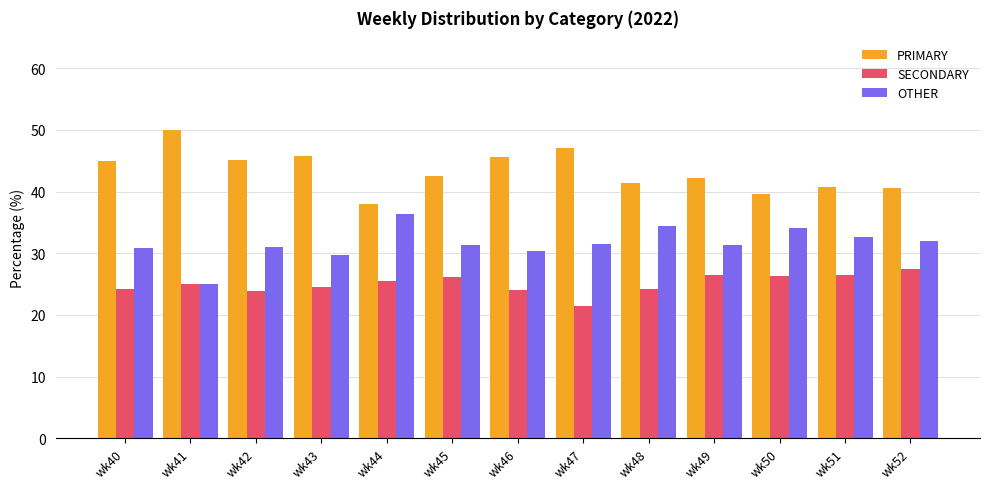

Which category has the highest value across all series?

wk41